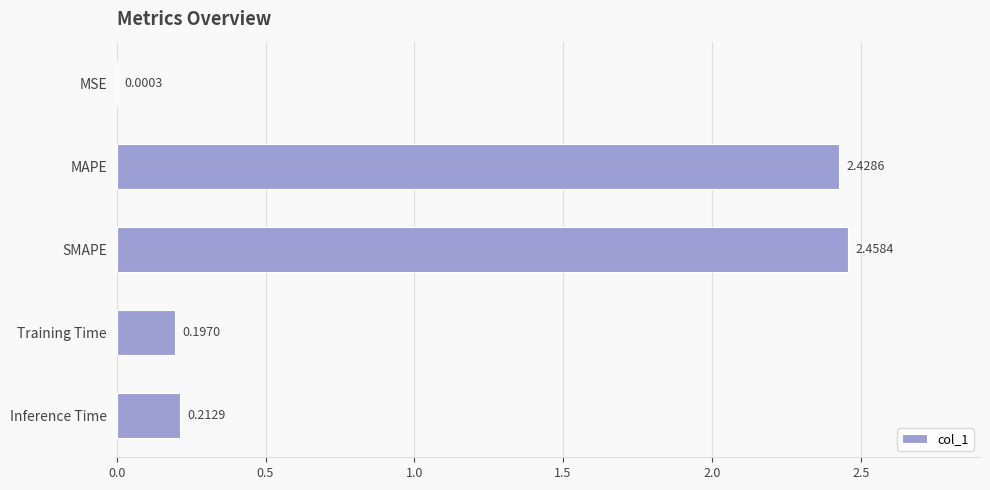

What is the sum of the values at MAPE and Inference Time?

2.6